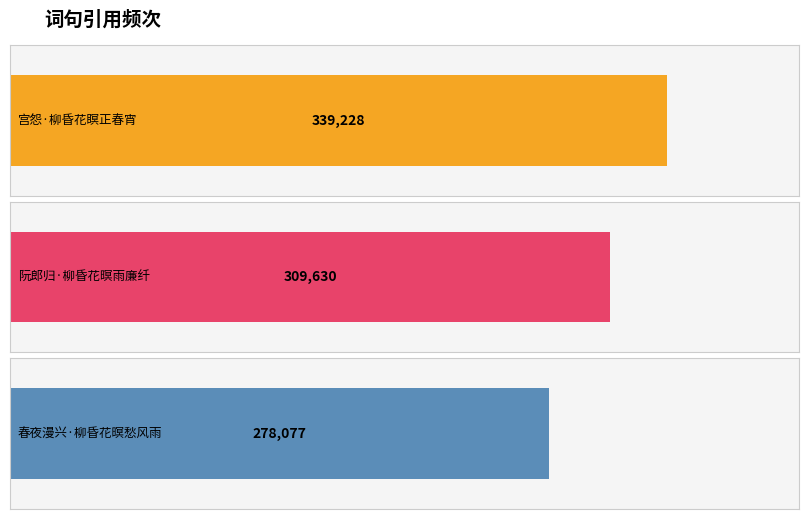

The value at 春夜漫兴·柳昏花暝愁风雨 is 190398. True or false?

False